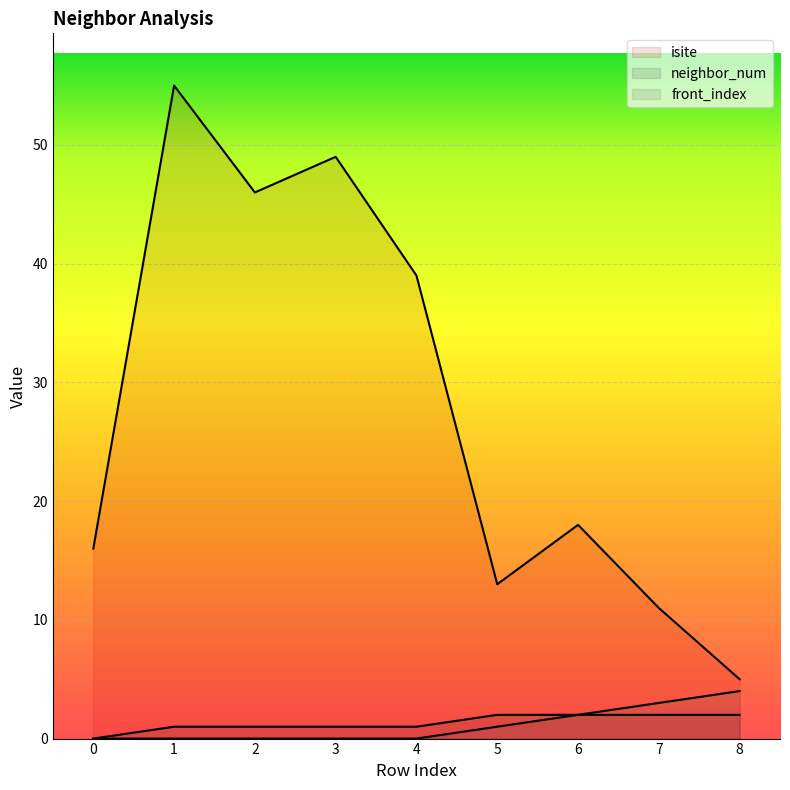

Which series has the largest total across all categories?

isite